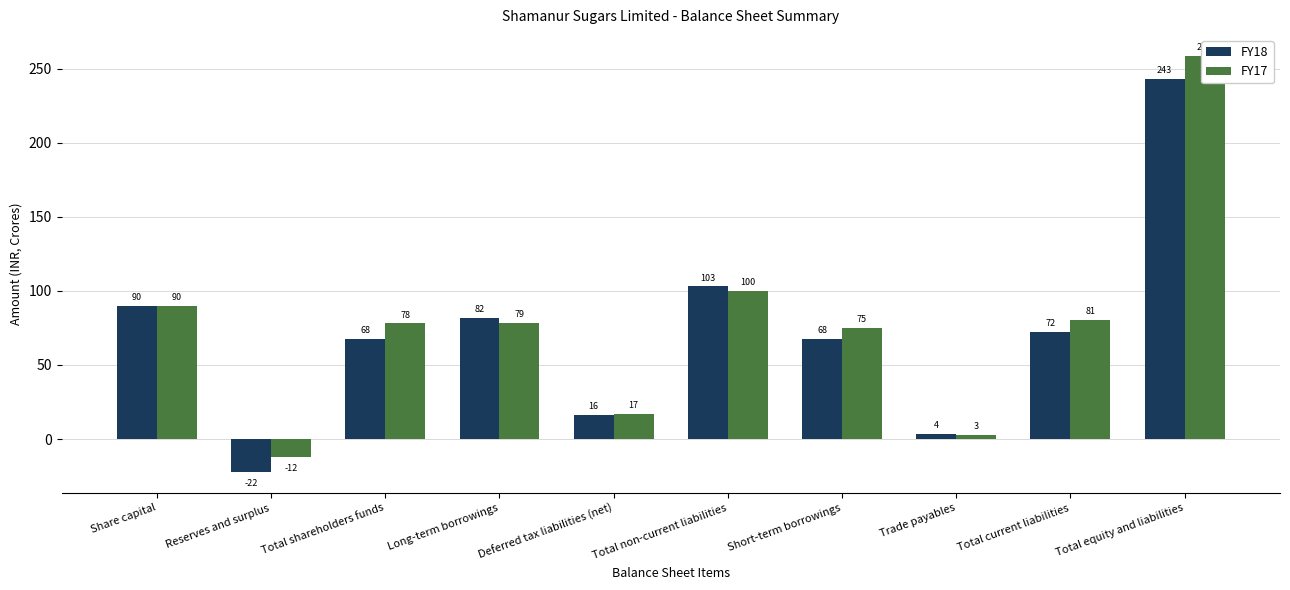

Which series has the largest total across all categories?

FY17